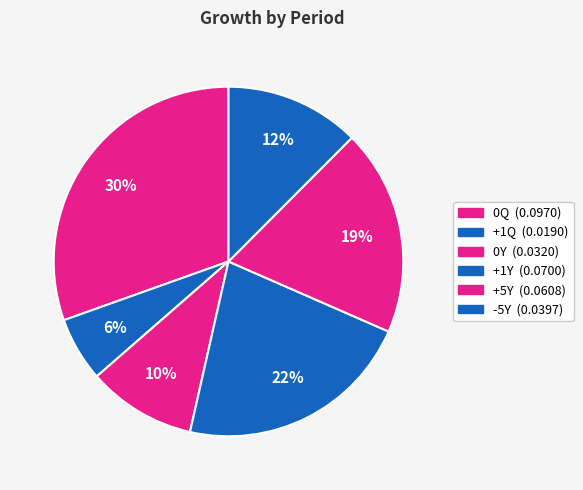

What portion of the pie excludes +5Y?

80.9%